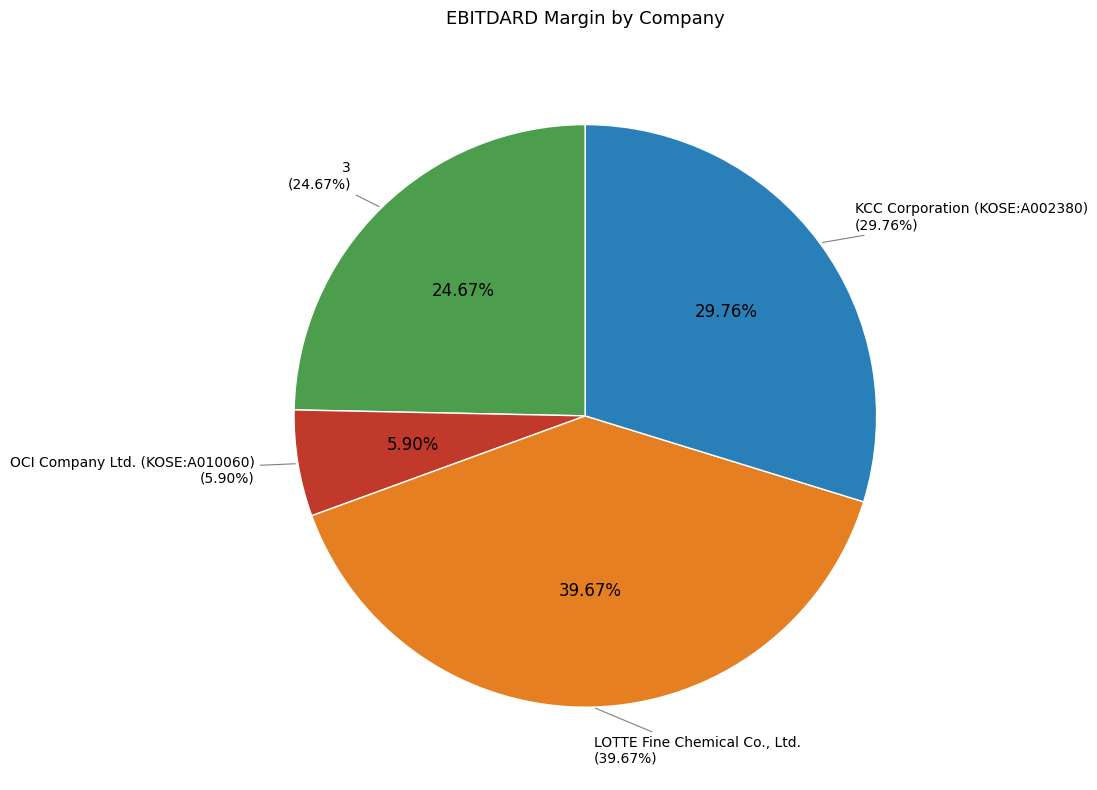

Is the sum of OCI Company Ltd. (KOSE:A010060) and KCC Corporation (KOSE:A002380) greater than half?

No